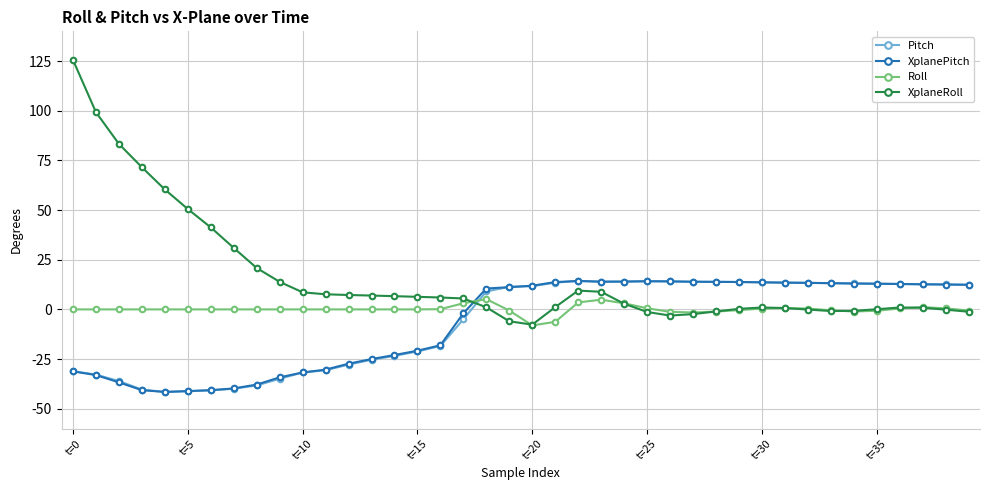

What is the value of the XplanePitch point at the 9th from the left?

-37.9